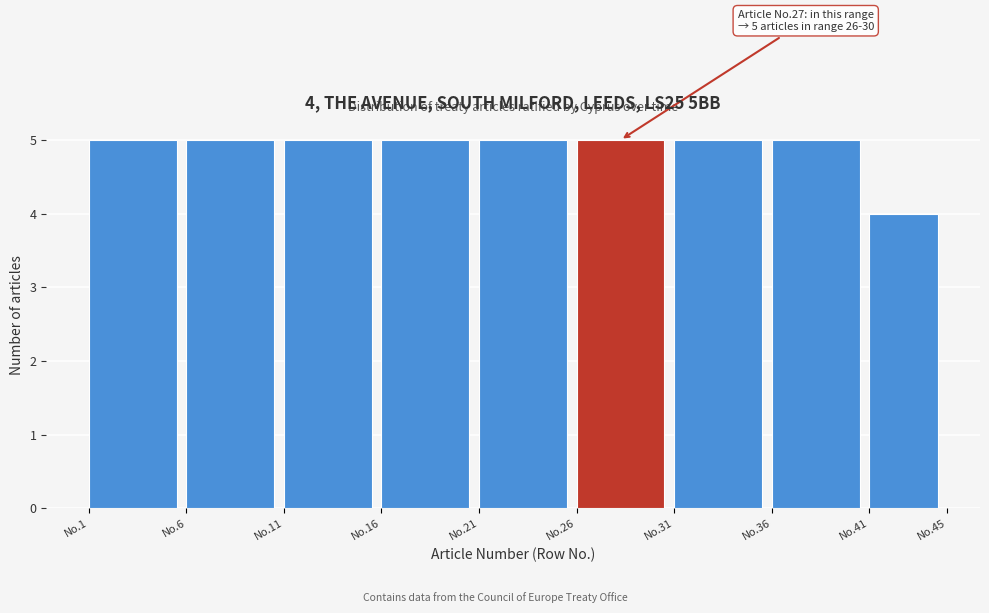

Reading right to left, extract all data points from this chart.

4	5	5	5	5	5	5	5	5